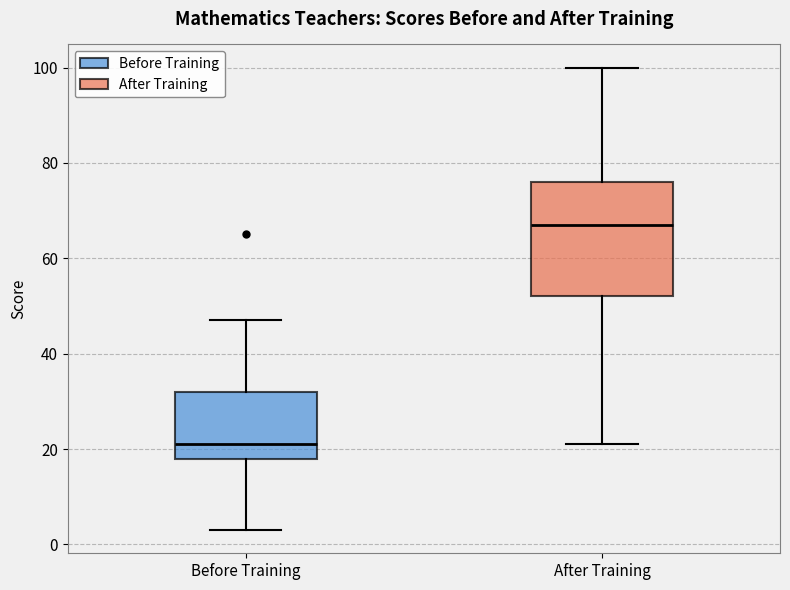

Which box's median line is the lowest?

Before Training